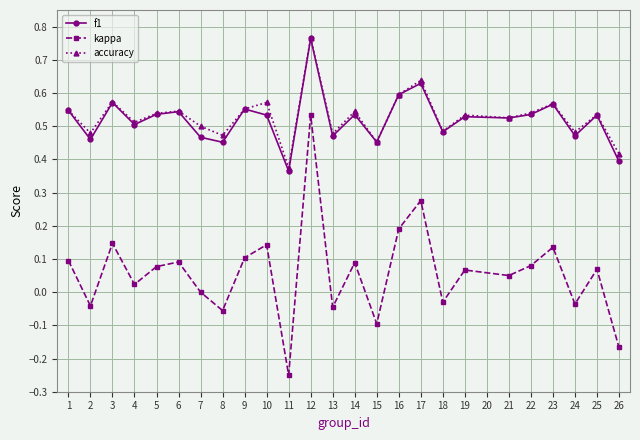

True or false: kappa and f1 cross at least once.

False